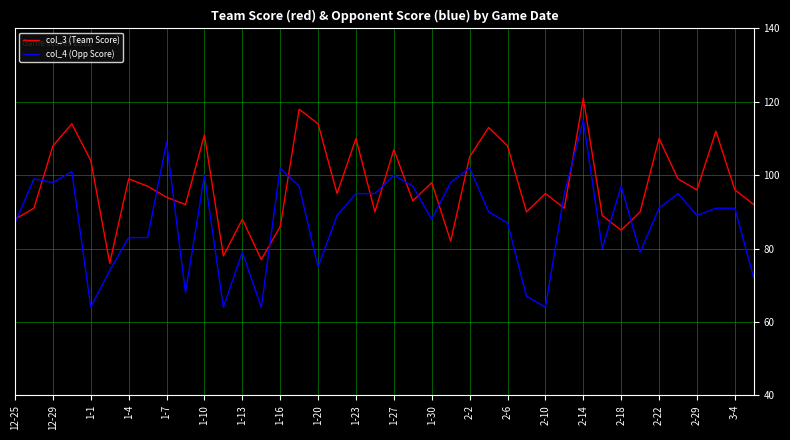

Which series has the largest range (max minus min)?

col_4 (Opp Score)